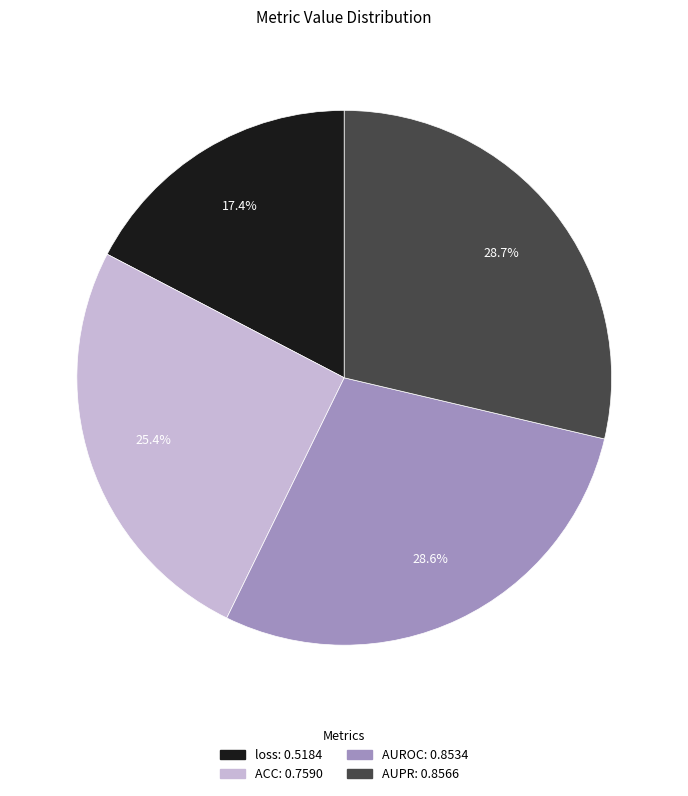

To the nearest percent, what portion does AUROC represent?

29%